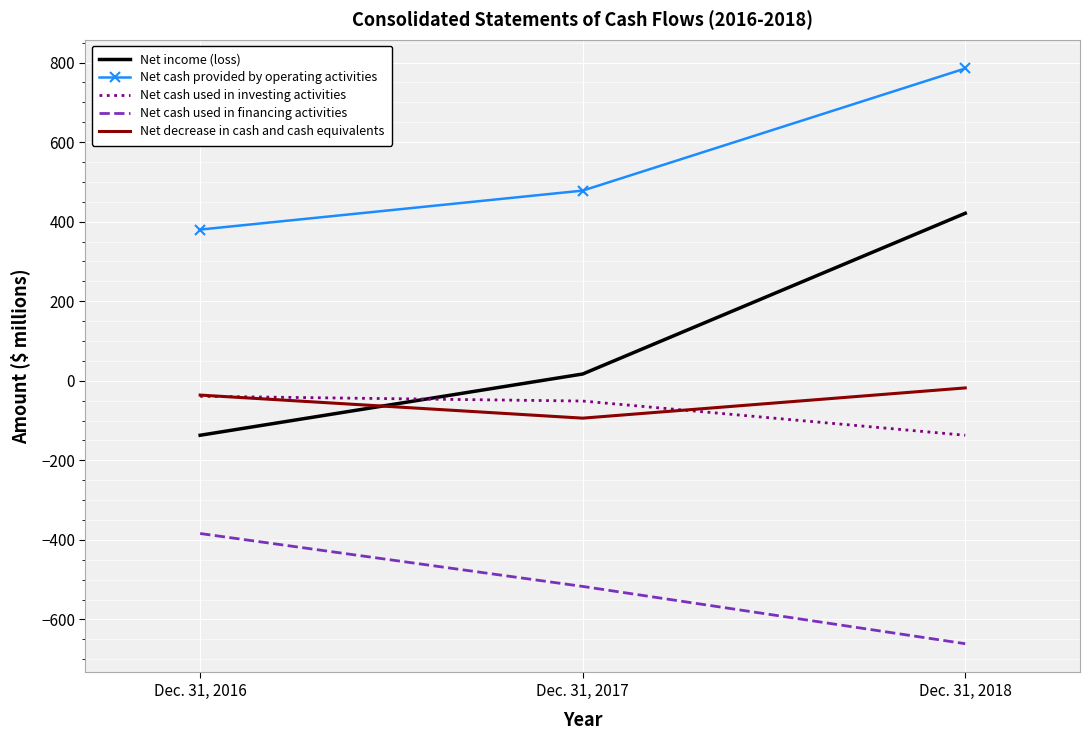

What is the sum of the Net decrease in cash and cash equivalents values at Dec. 31, 2016 and Dec. 31, 2017?

-130